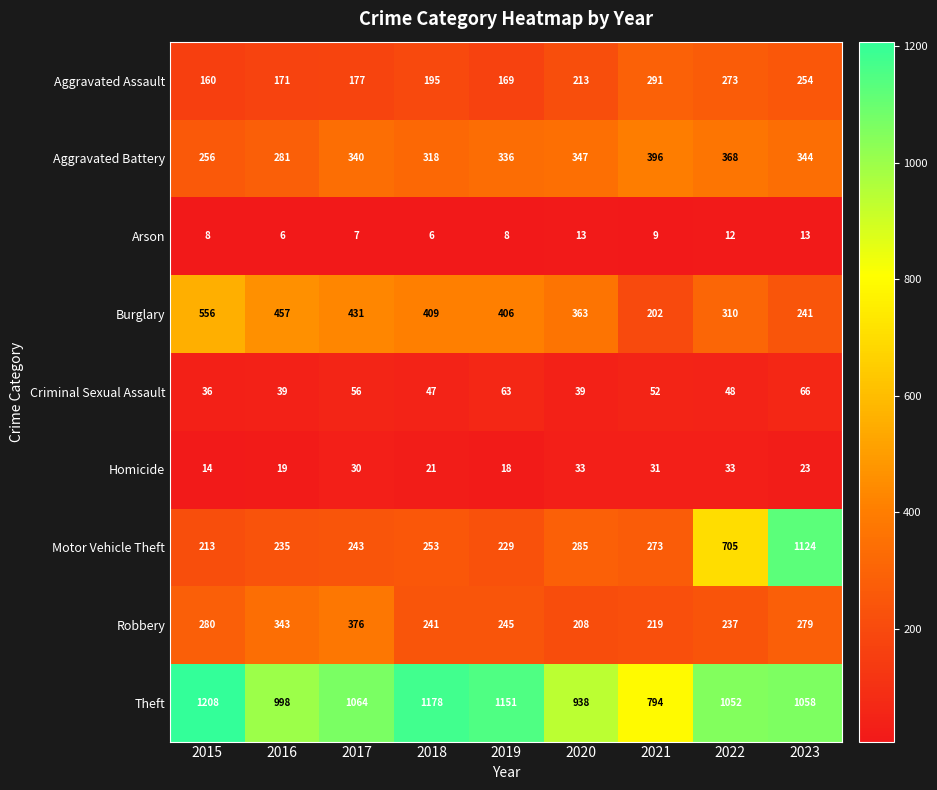

What is the spread (max minus min) of values at 2022?

1040